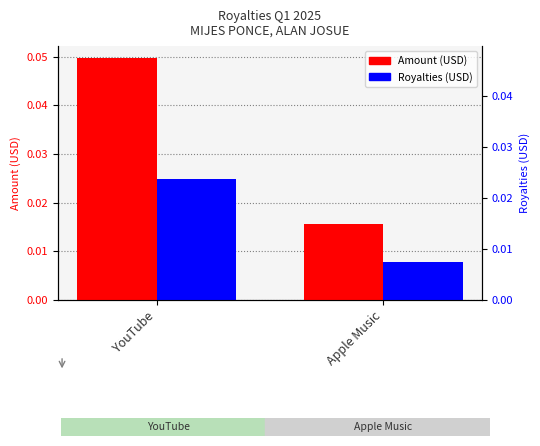

Rank the categories by Royalties (USD) value from lowest to highest.

Apple Music, YouTube